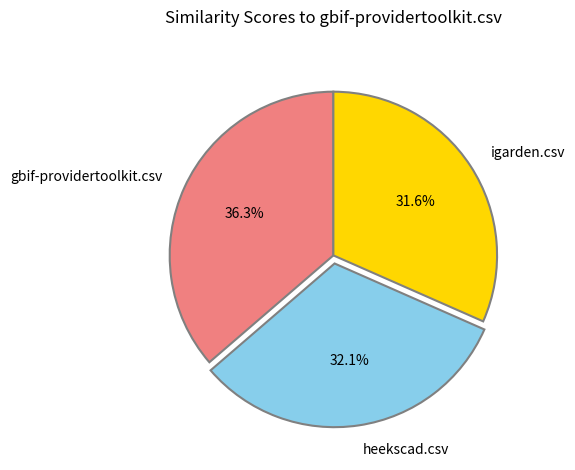

Is the sum of heekscad.csv and igarden.csv greater than half?

Yes